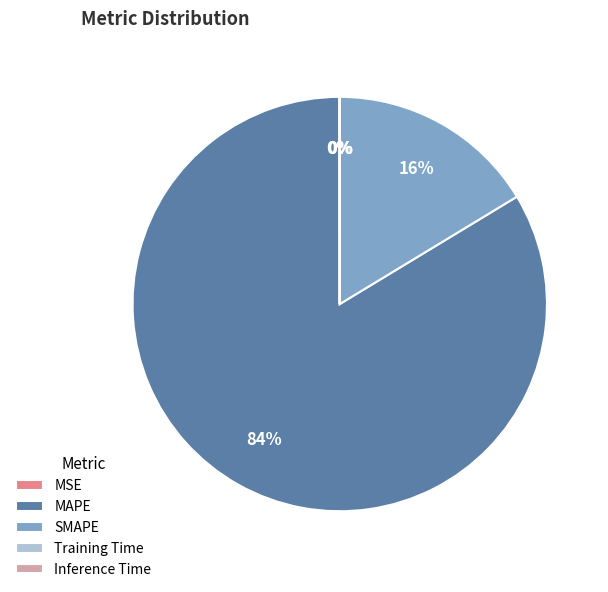

Do MAPE and SMAPE together represent more than half of the pie?

Yes